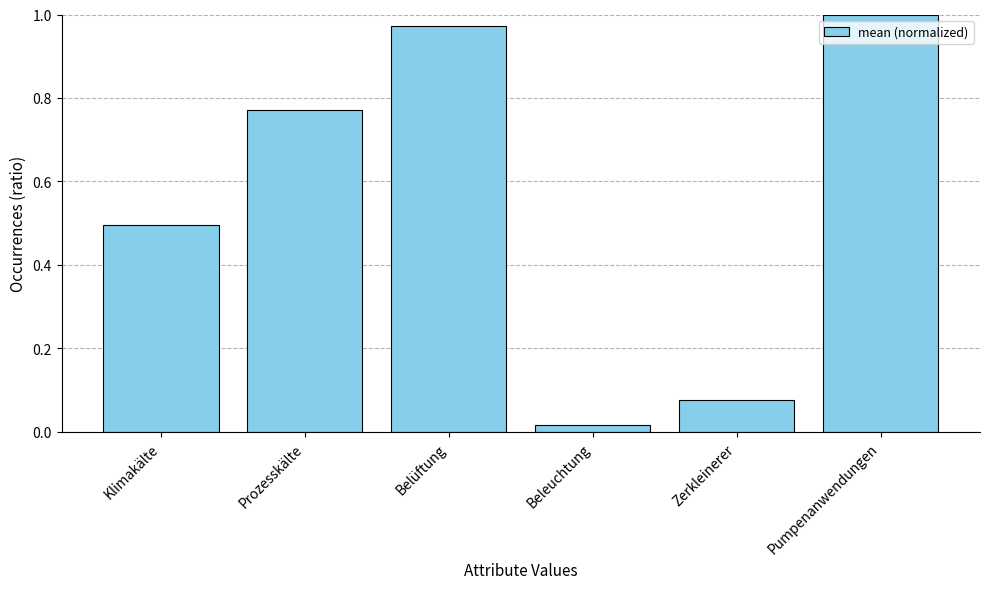

Which has a higher value, Belüftung or Prozesskälte?

Belüftung